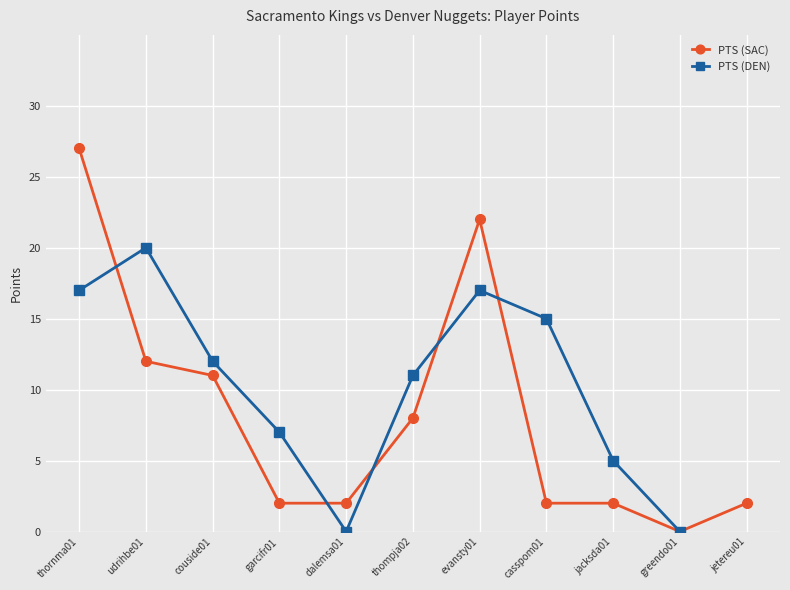

At which label is the value closest to 13?

udrihbe01